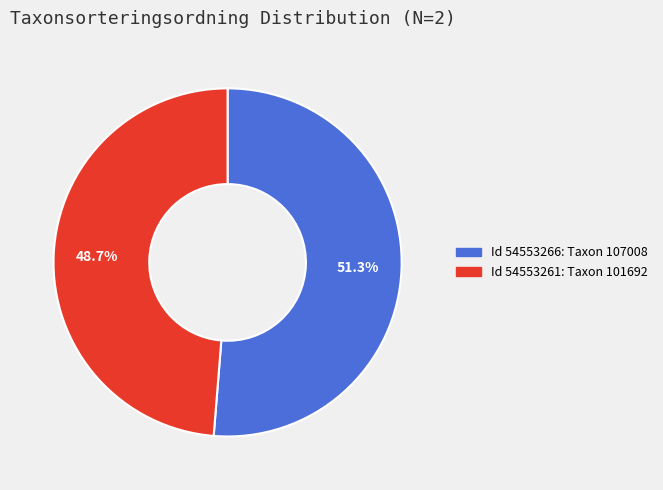

Which slice is the smallest?

Id 54553261: Taxon 101692